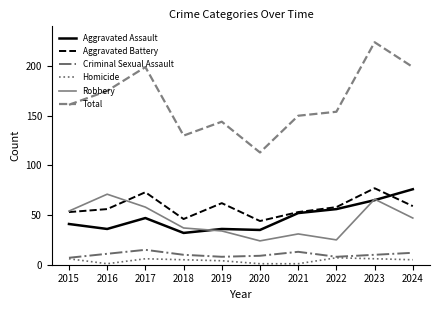

Which category has the highest value across all series?

2023